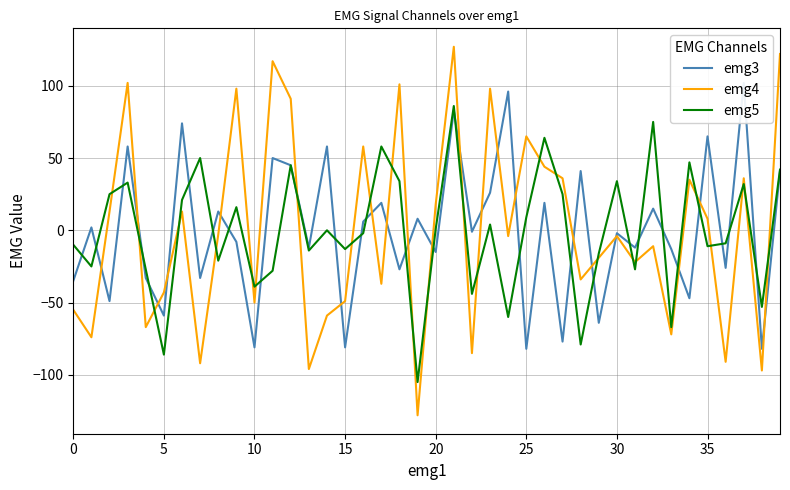

The value of emg5 at 25 is 9. True or false?

True